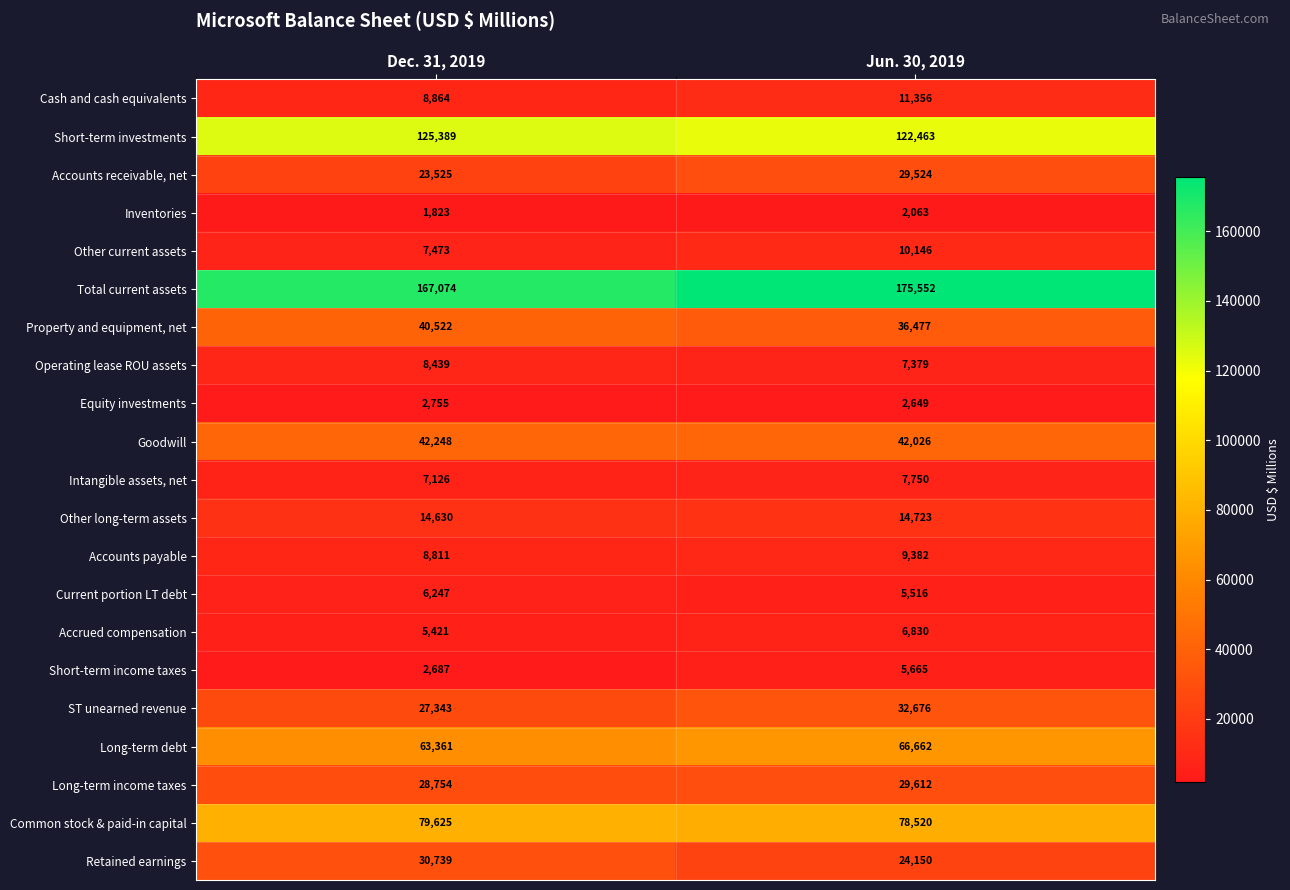

What is the difference between the Cash and cash equivalents values at Dec. 31, 2019 and Jun. 30, 2019?

2492